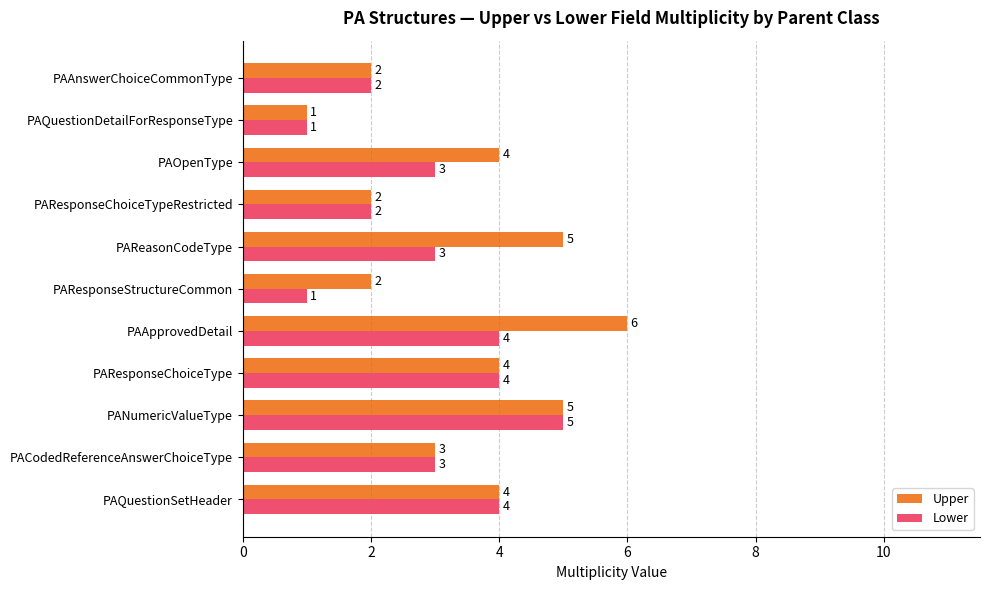

What is the approximate value of Upper at PAApprovedDetail?

6